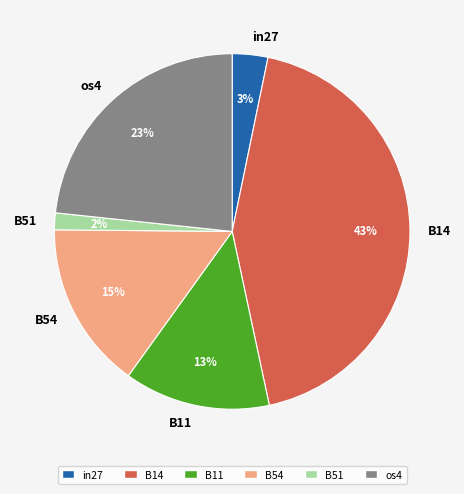

Between in27 and os4, which is larger?

os4